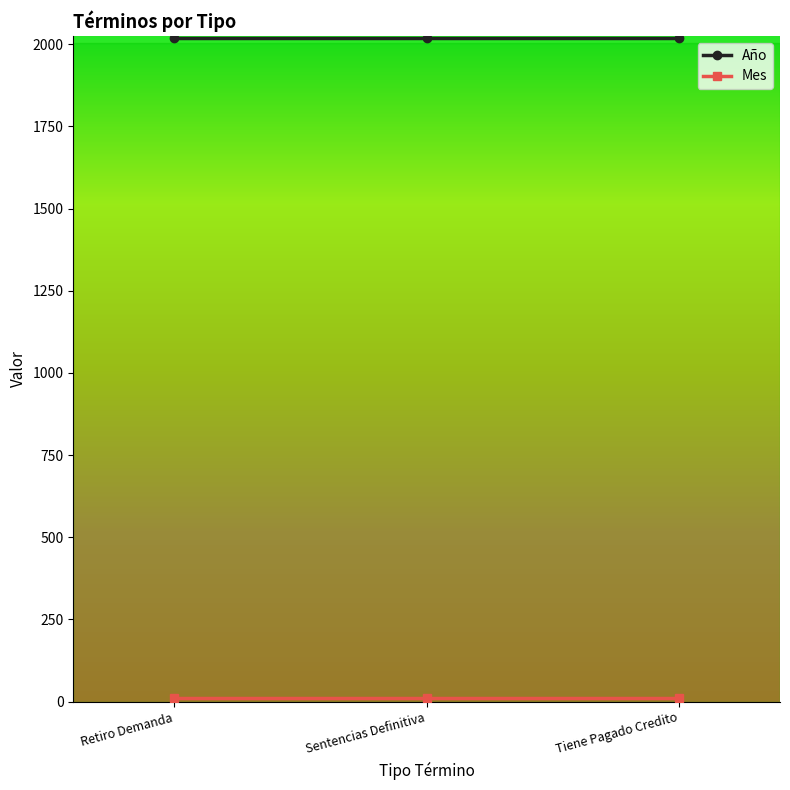

How many lines are shown in the chart?

2